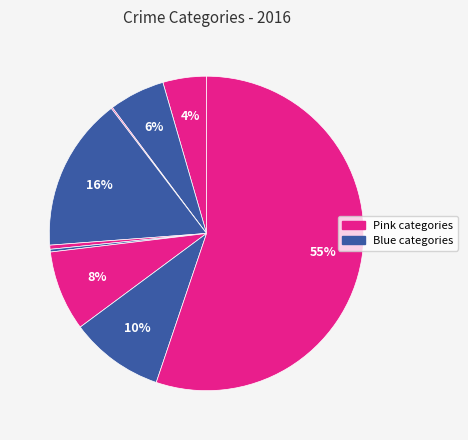

To the nearest percent, what is the difference between the largest and smallest slice percentages?

55%